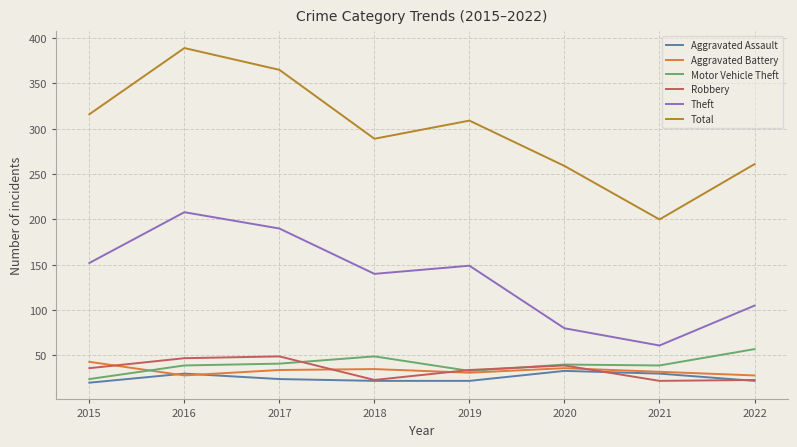

How many values in the Motor Vehicle Theft series are below 40?

4